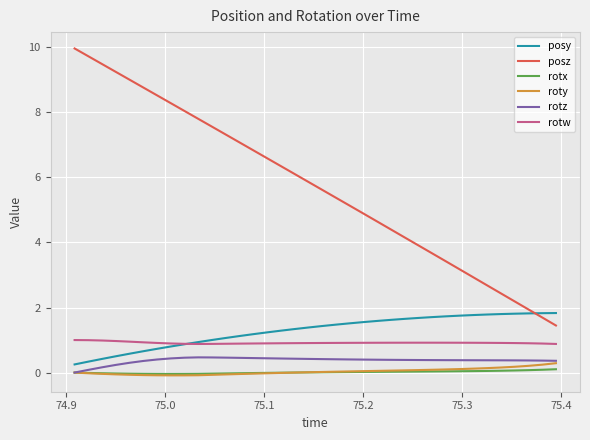

What is the lowest value of the posy series?

0.3